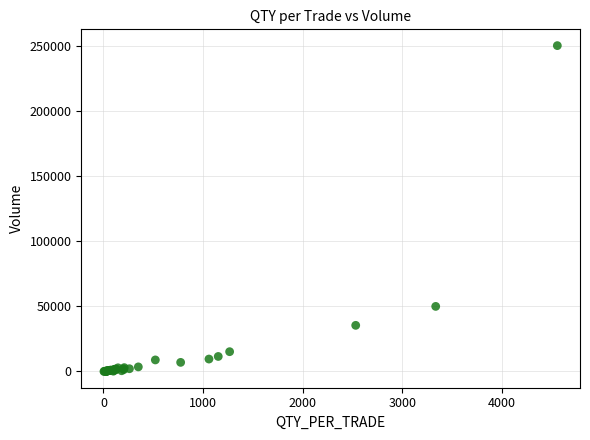

What Y value in the scatter plot is closest to 125318?

50039